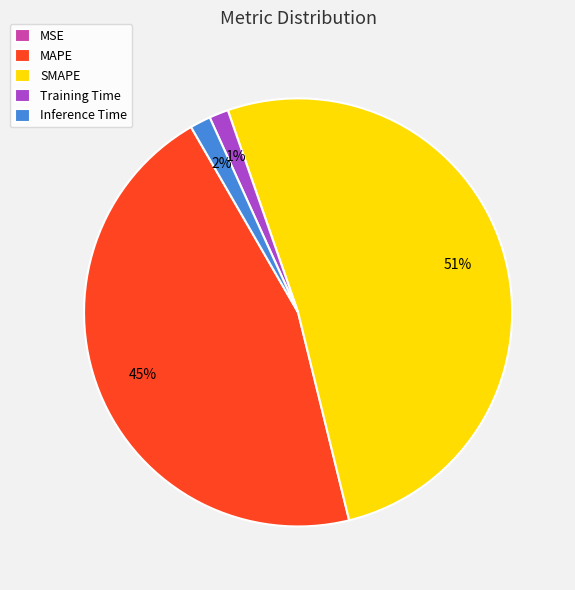

Combined, do Training Time and Inference Time account for over 50%?

No